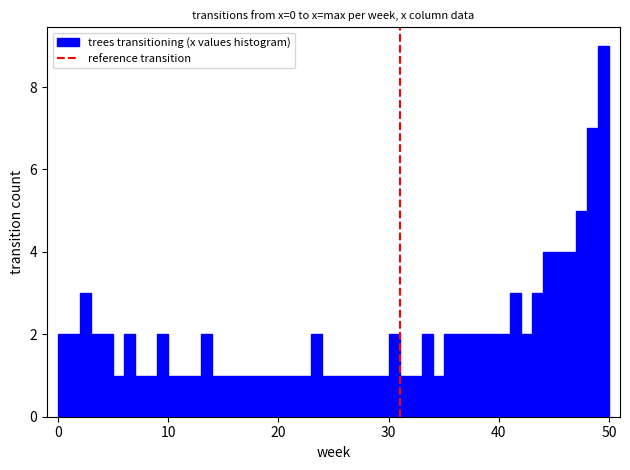

Around what value on the x-axis is the tallest bar? Give the approximate position of its centre, as read against the axis.

50